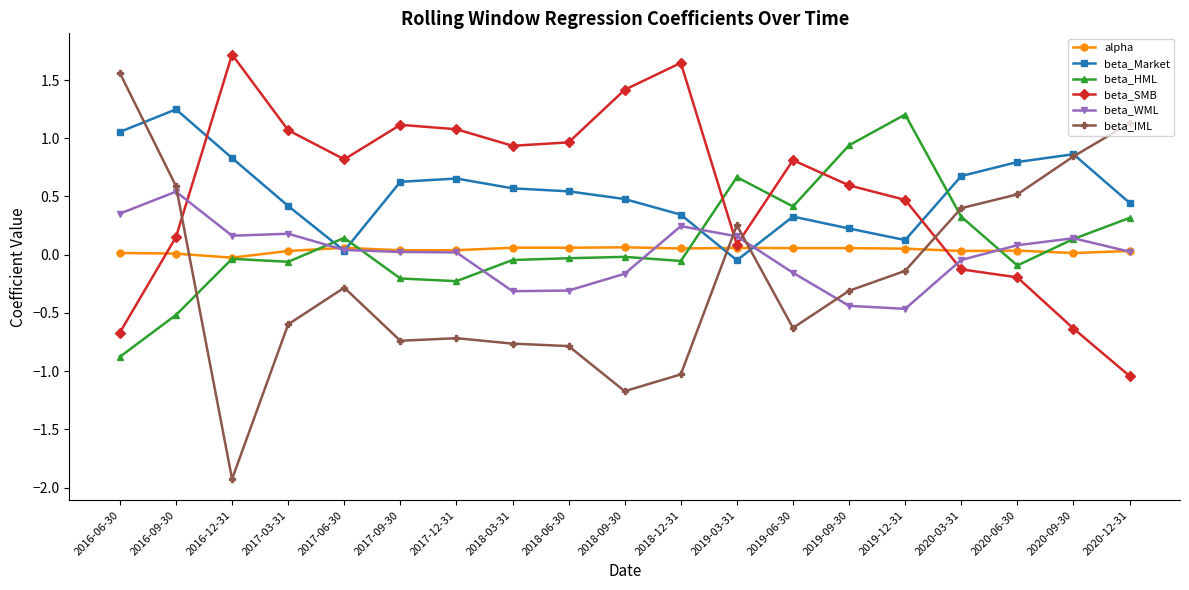

How many intersections are there between beta_IML and beta_SMB?

4